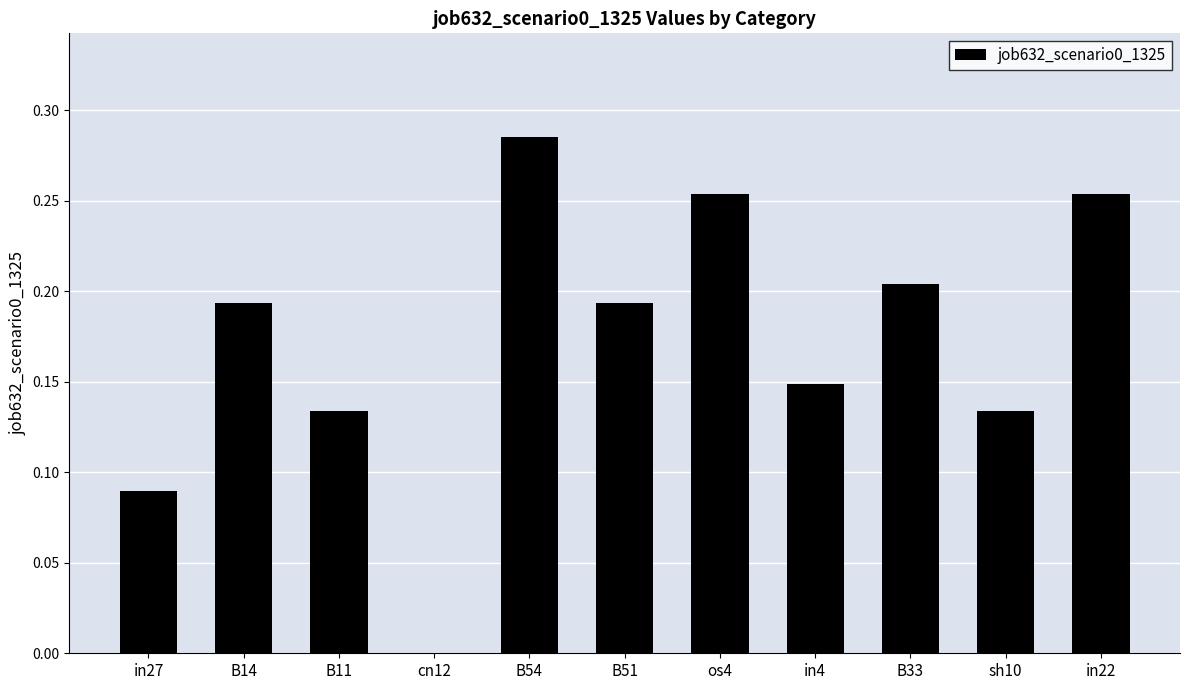

Which category has the highest value across all series?

B54